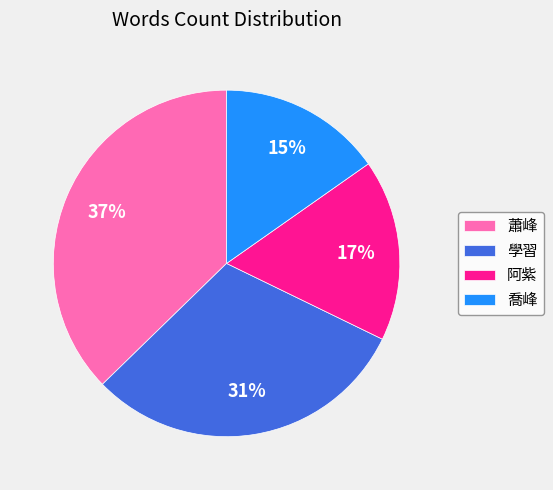

What is the largest slice in the pie chart?

蕭峰